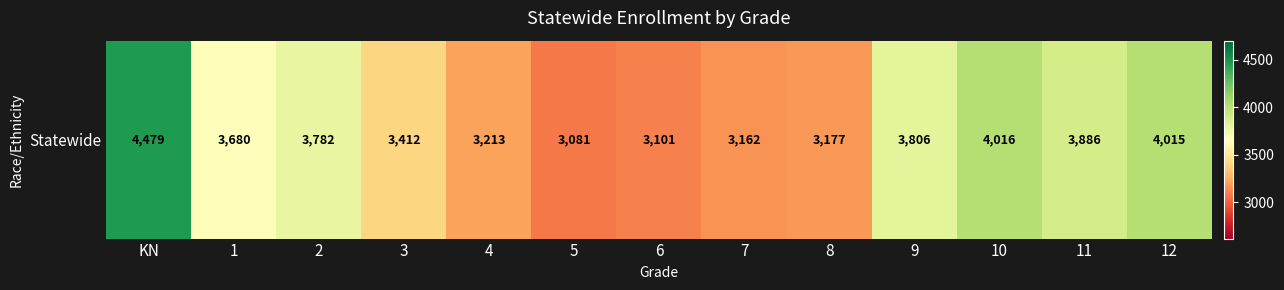

Which has a higher value, KN or 7?

KN